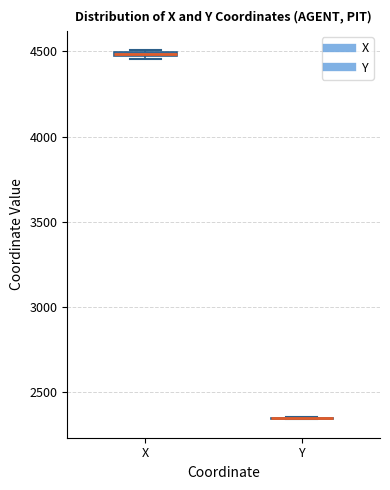

Where is the lower edge of the box for X on the y-axis? The values are not printed on the chart, so give them approximately, as read against the axis.

4450